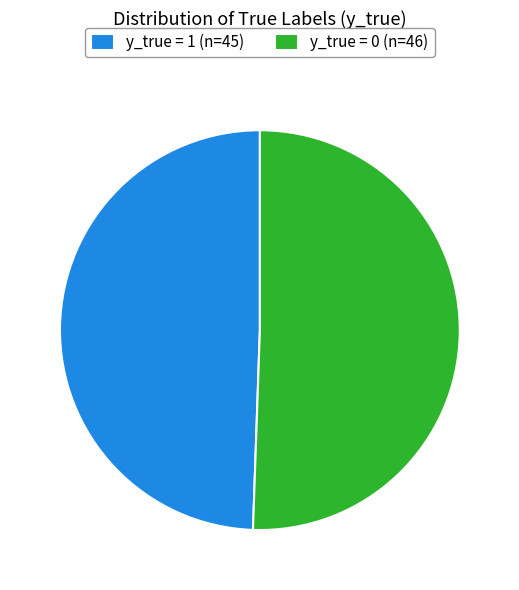

How many slices are in this pie chart?

2